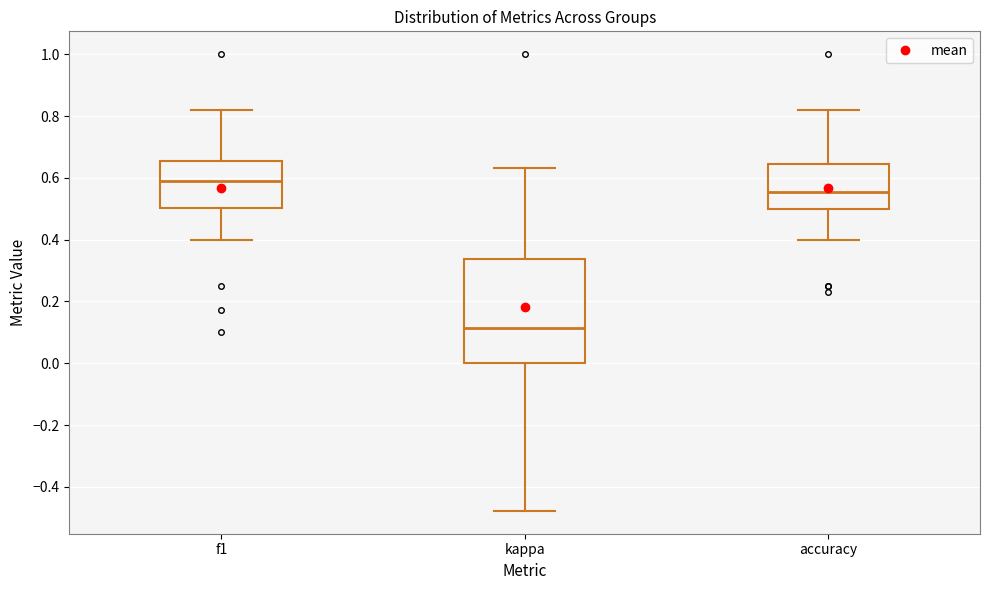

Which box has the highest median line?

f1